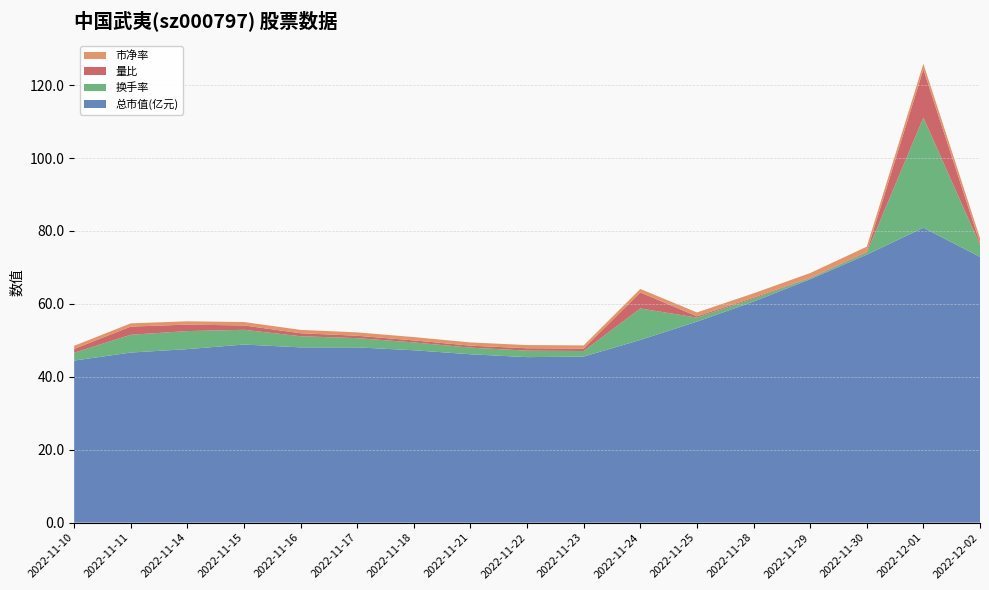

Reading left to right, what are all the values shown in this chart?

总市值(亿元): 44.5	46.6	47.6	48.9	48.1	48.1	47.3	46.2	45.4	45.5	50.1	55.1	60.6	66.8	73.5	80.9	72.9
换手率: 2.1	4.9	5.0	4.0	3.1	2.5	2.1	1.8	1.8	1.5	8.6	1.1	0.8	0.3	0.6	30.2	3.3
量比: 1.1	2.2	1.8	1.2	0.8	0.7	0.6	0.5	0.7	0.7	4.4	0.3	0.3	0.1	0.2	13.2	0.5
市净率: 0.8	0.9	0.9	0.9	0.9	0.9	0.9	0.9	0.9	0.9	1.0	1.1	1.2	1.3	1.4	1.6	1.4